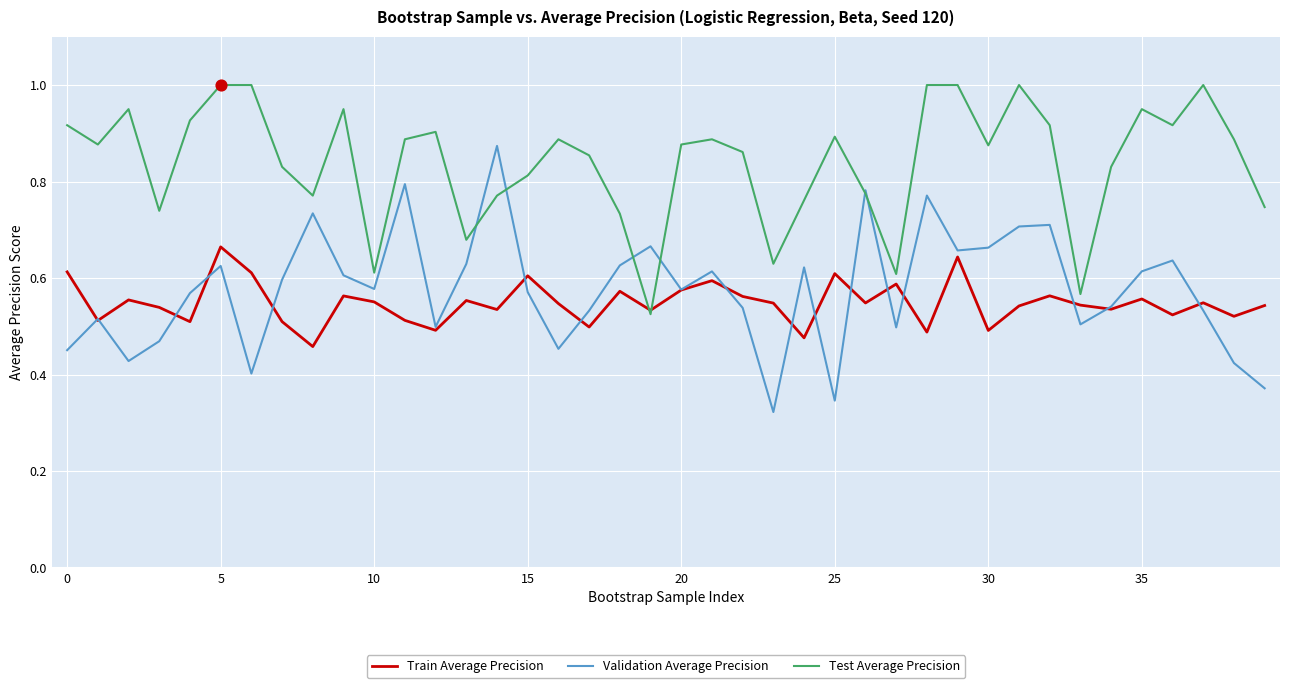

Which series has the largest total across all categories?

Test Average Precision